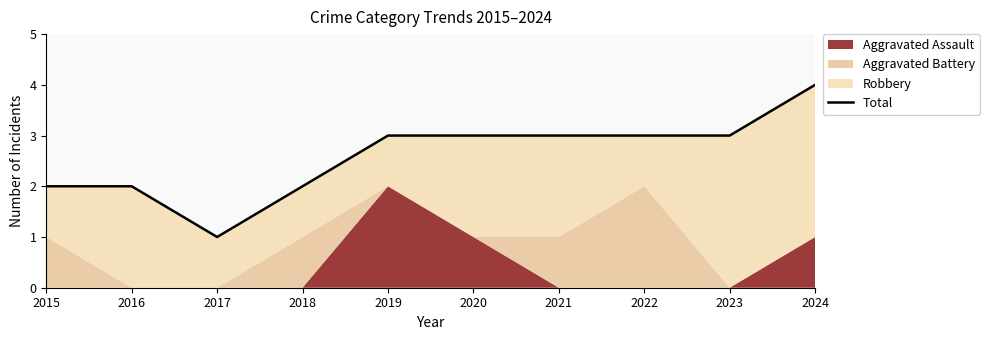

Reading right to left, extract all data points from this chart.

4	3	3	3	3	3	2	1	2	2